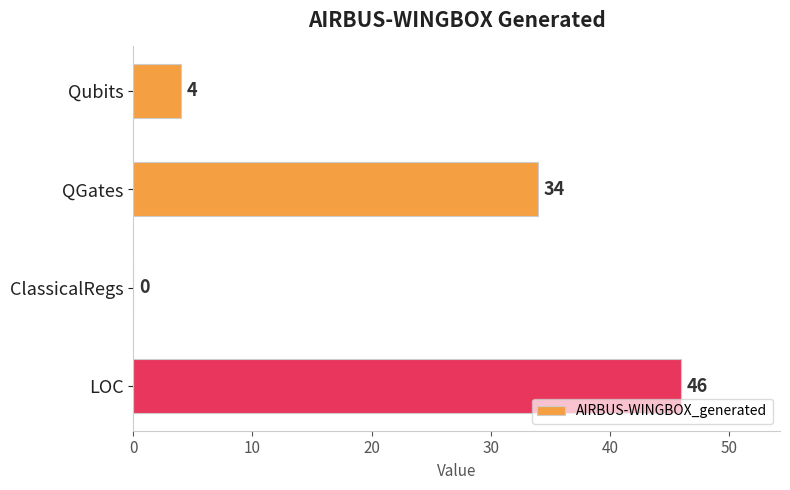

What is the sum of all values?

84